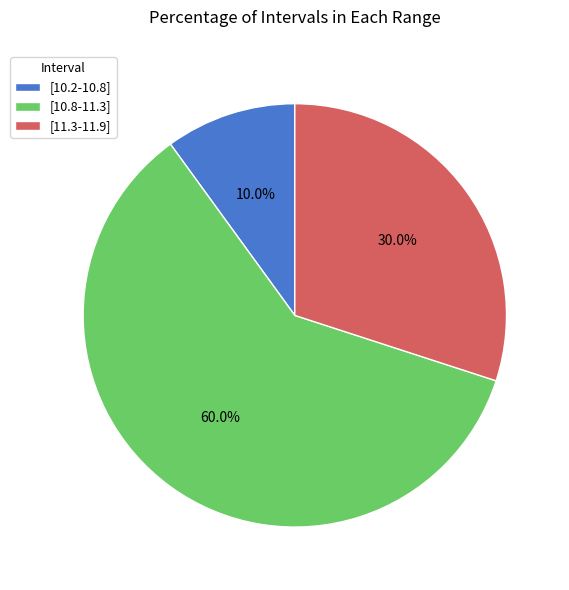

What percentage is NOT represented by [10.8-11.3]?

40.0%